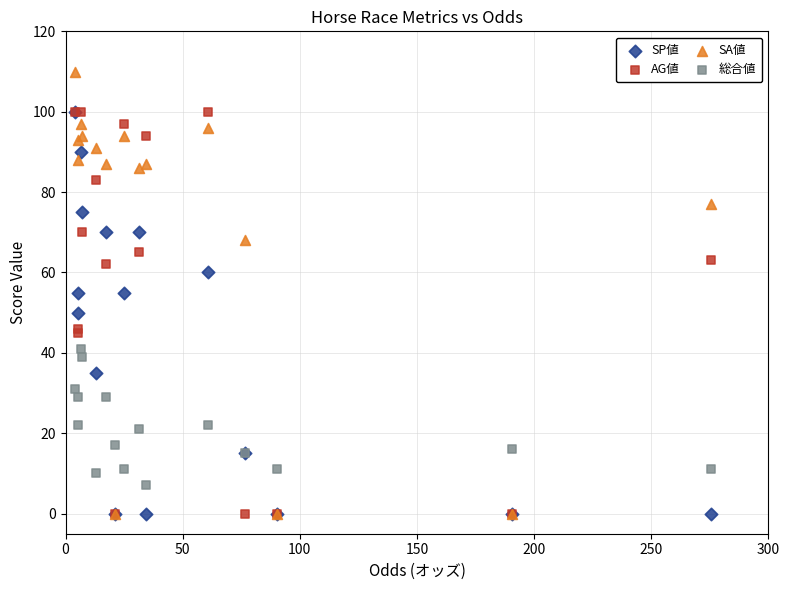

Which series reaches the maximum Y coordinate?

SA値